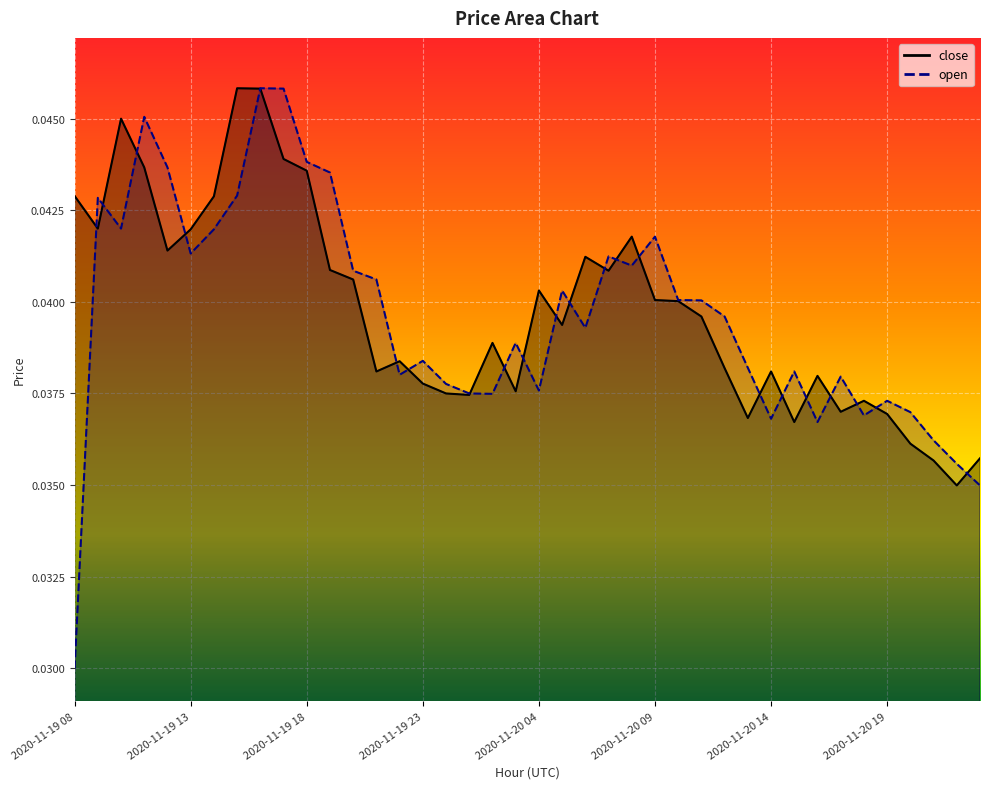

At which category is the sum across all series the highest?

2020-11-19 16